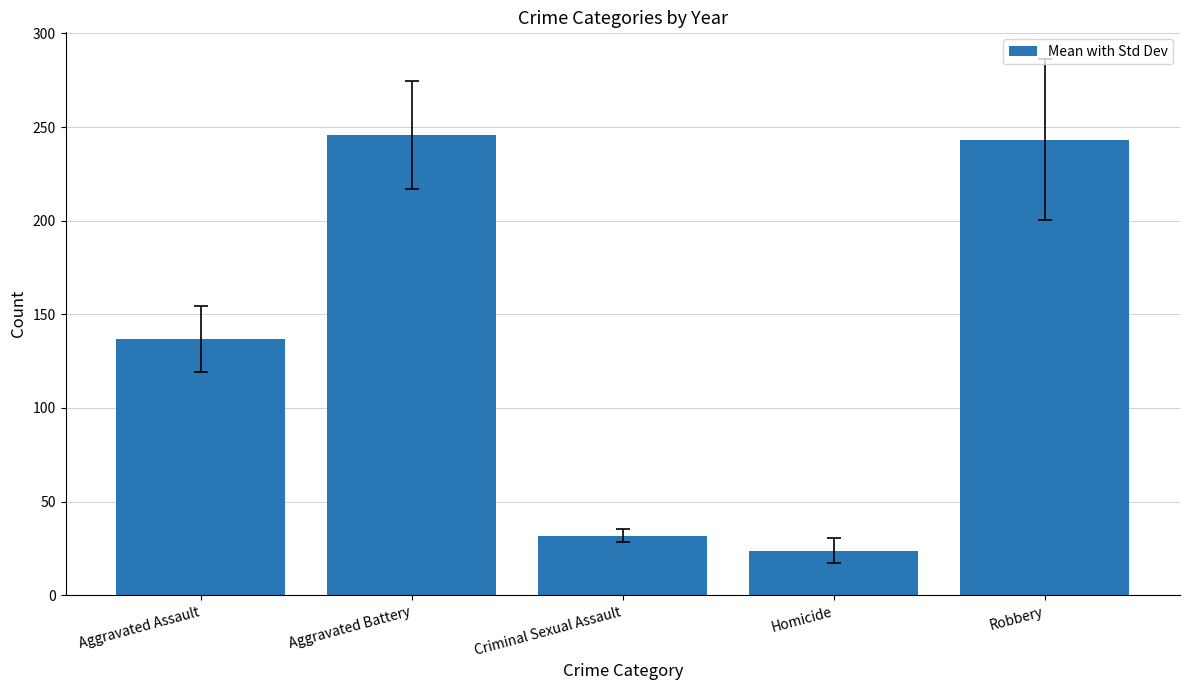

What is the average value?

136.3